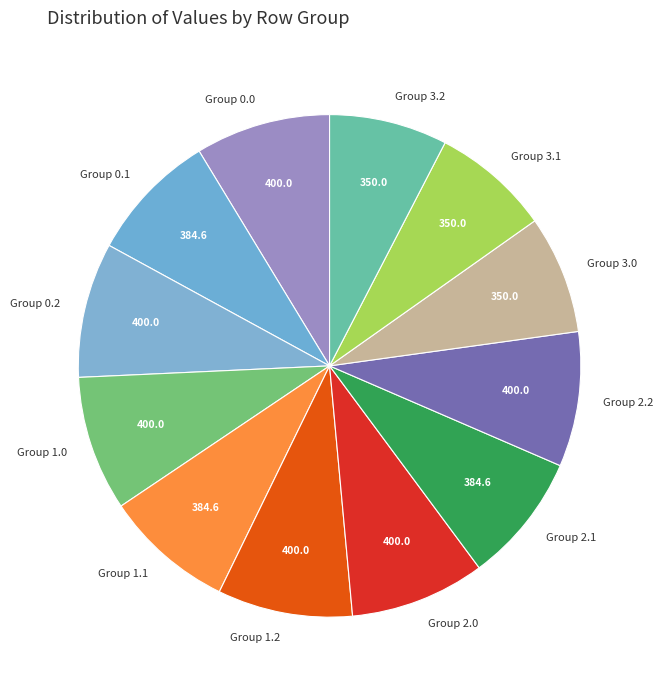

The Group 0.0 slice represents 9% of the pie. True or false?

True